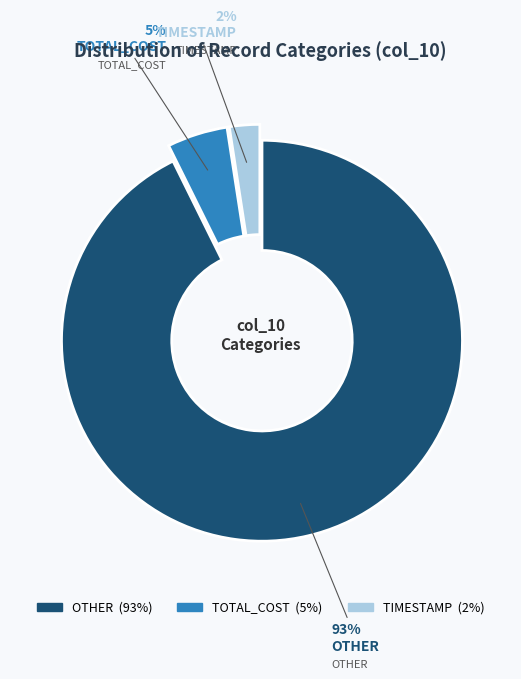

Between OTHER and TOTAL_COST, which is larger?

OTHER